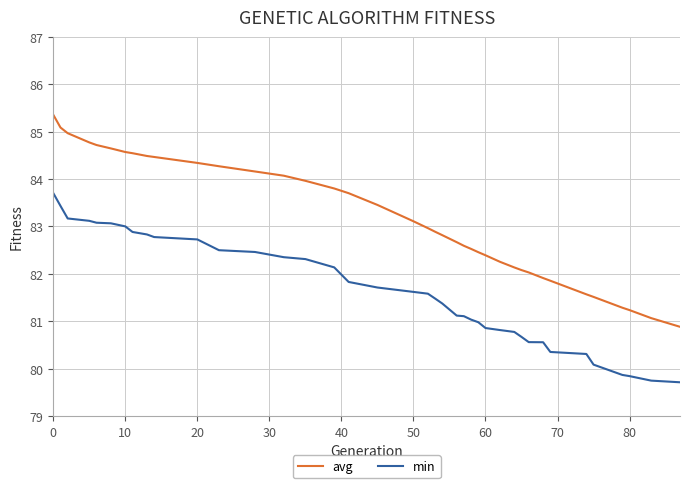

What is the highest value of the avg series?

85.4